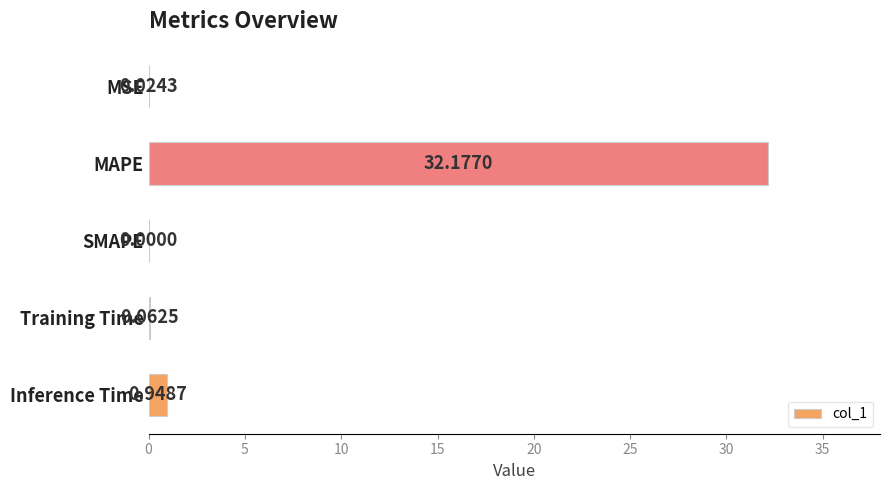

What is the sum of the values at Inference Time and MAPE?

33.1